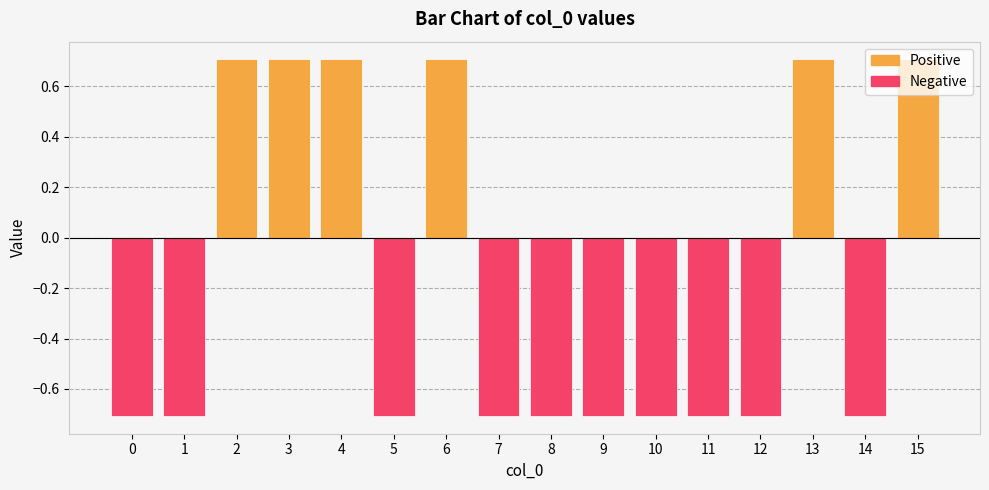

Reading left to right, list all the values displayed in this chart.

Positive: 0.0	0.0	0.7	0.7	0.7	0.0	0.7	0.0	0.0	0.0	0.0	0.0	0.0	0.7	0.0	0.7
Negative: -0.7	-0.7	0.0	0.0	0.0	-0.7	0.0	-0.7	-0.7	-0.7	-0.7	-0.7	-0.7	0.0	-0.7	0.0